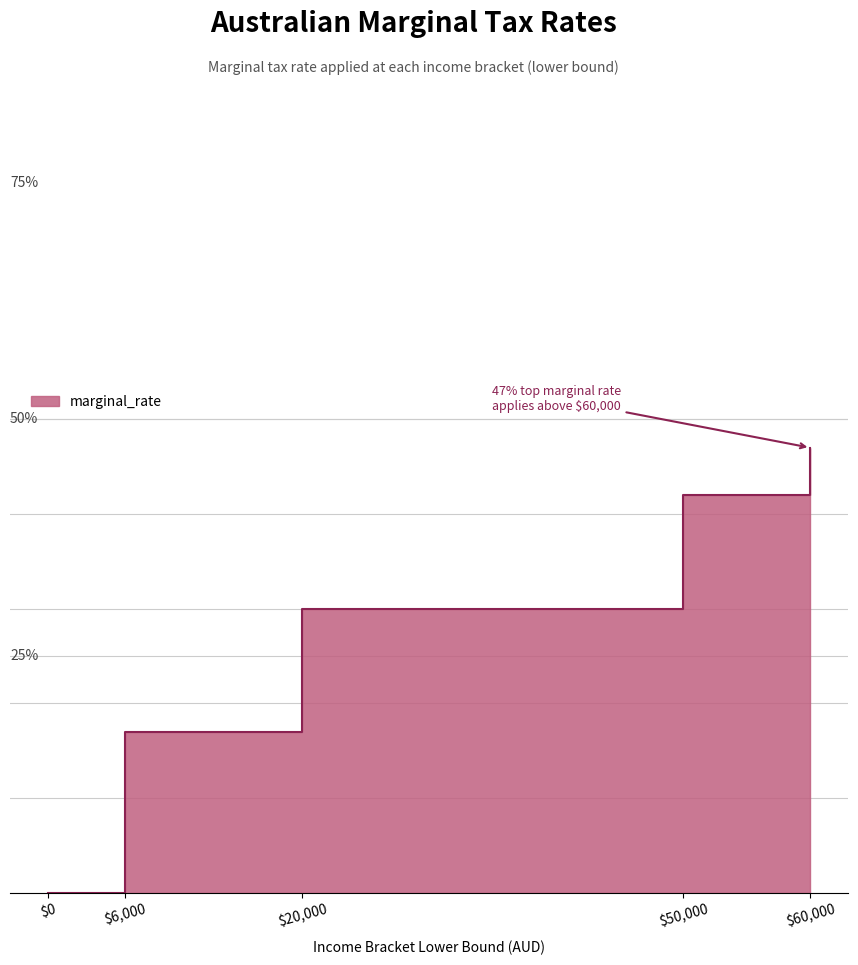

How many lines are shown in the chart?

1